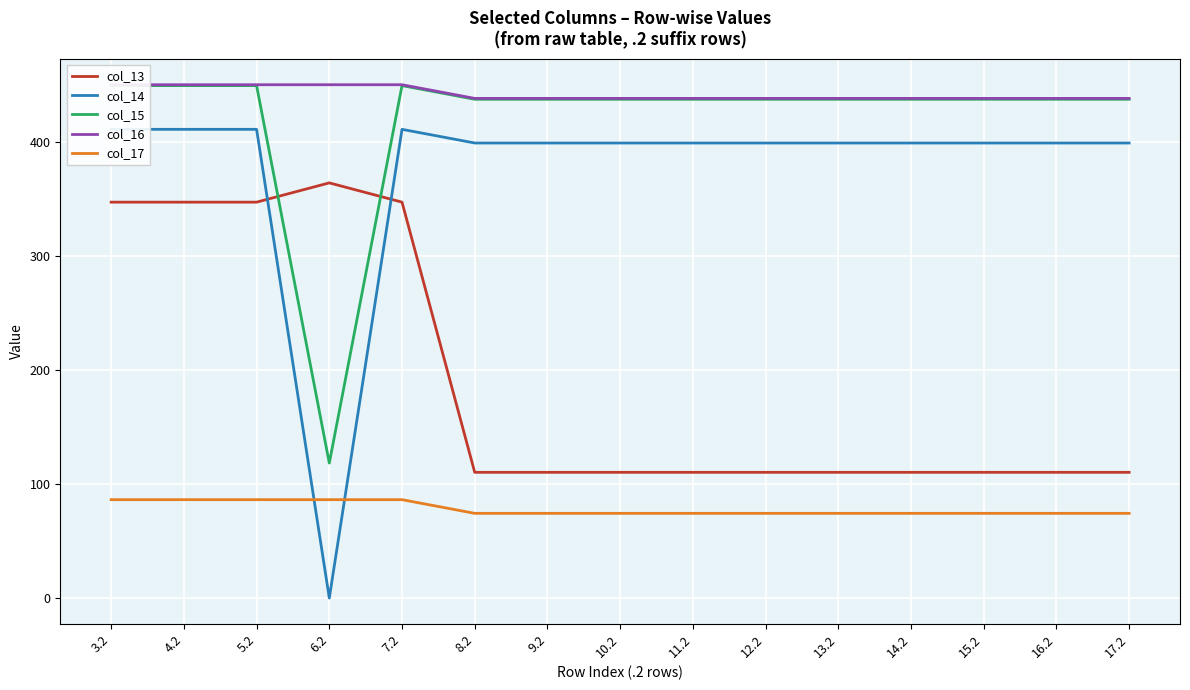

Does the chart display data point markers on the line(s)?

No